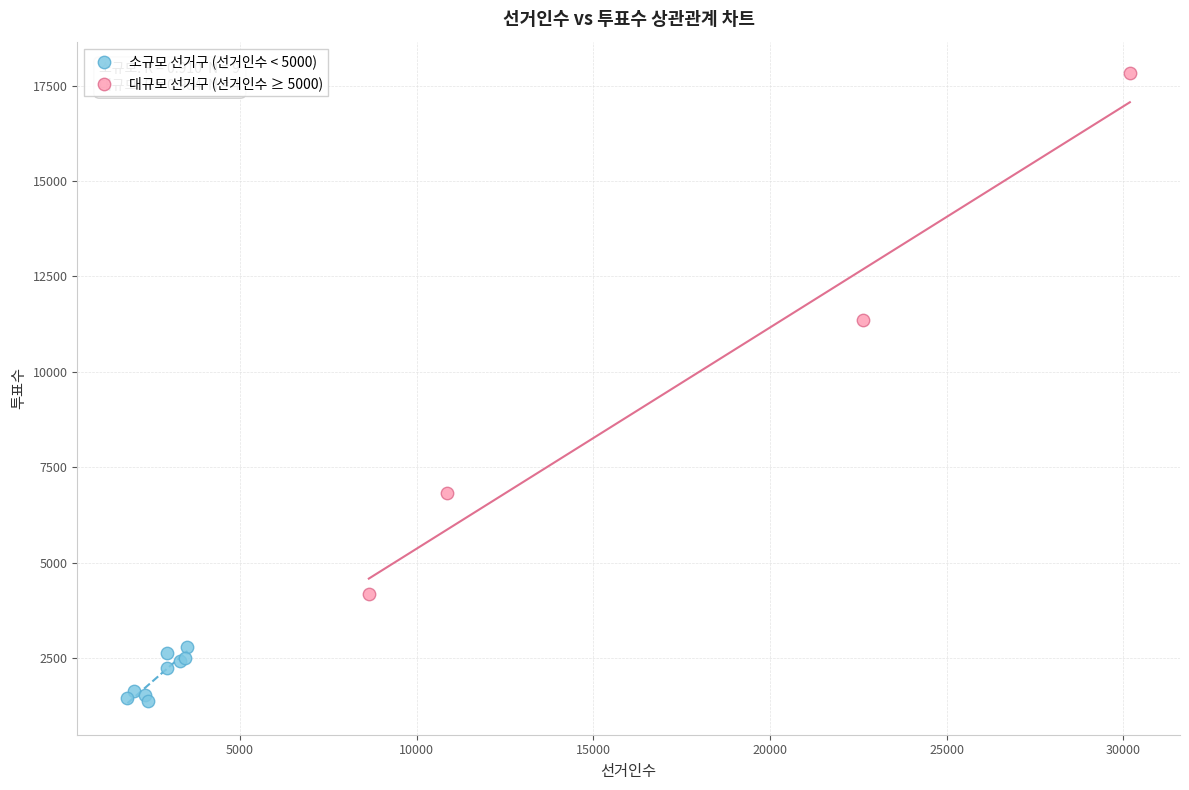

Which series reaches the maximum Y coordinate?

대규모 선거구 (선거인수 ≥ 5000)